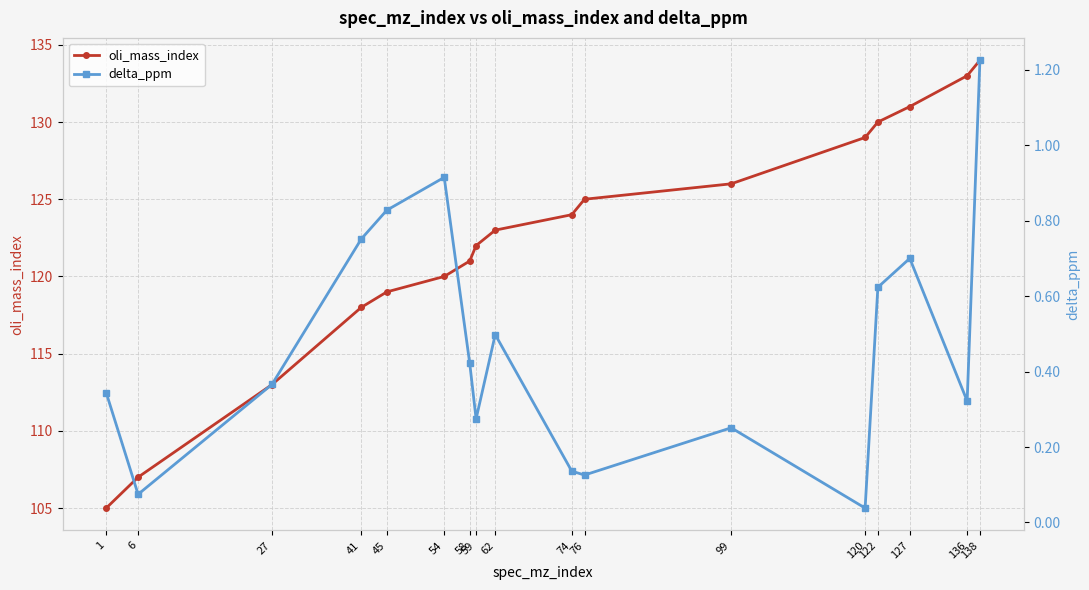

What is the value of the oli_mass_index point at the 4th from the left?

118